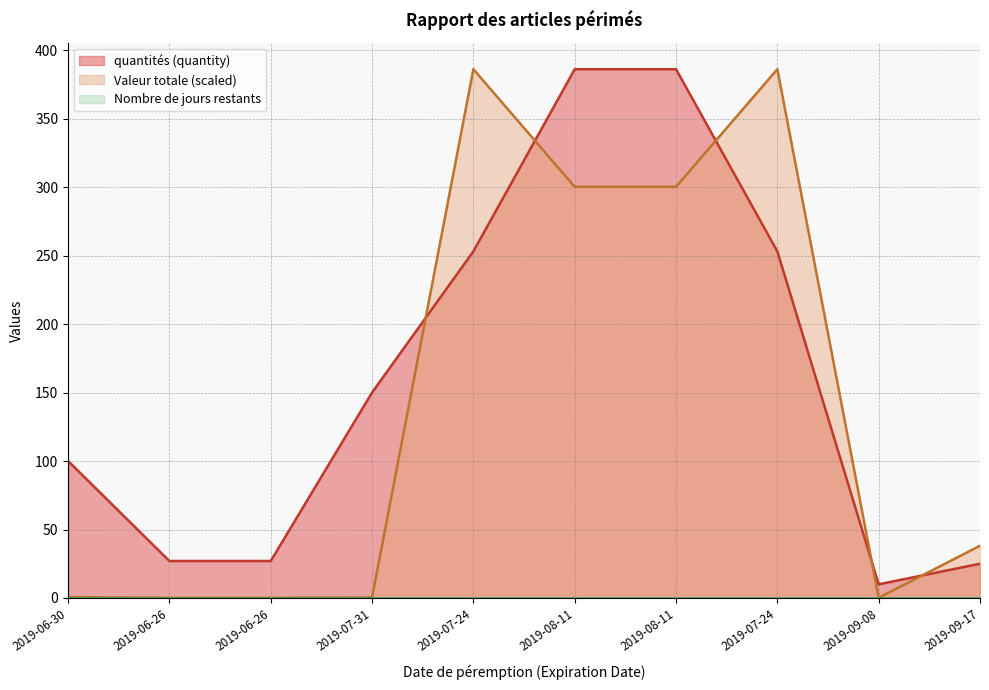

Which category has the highest value in the quantités (quantity) series?

2019-08-11